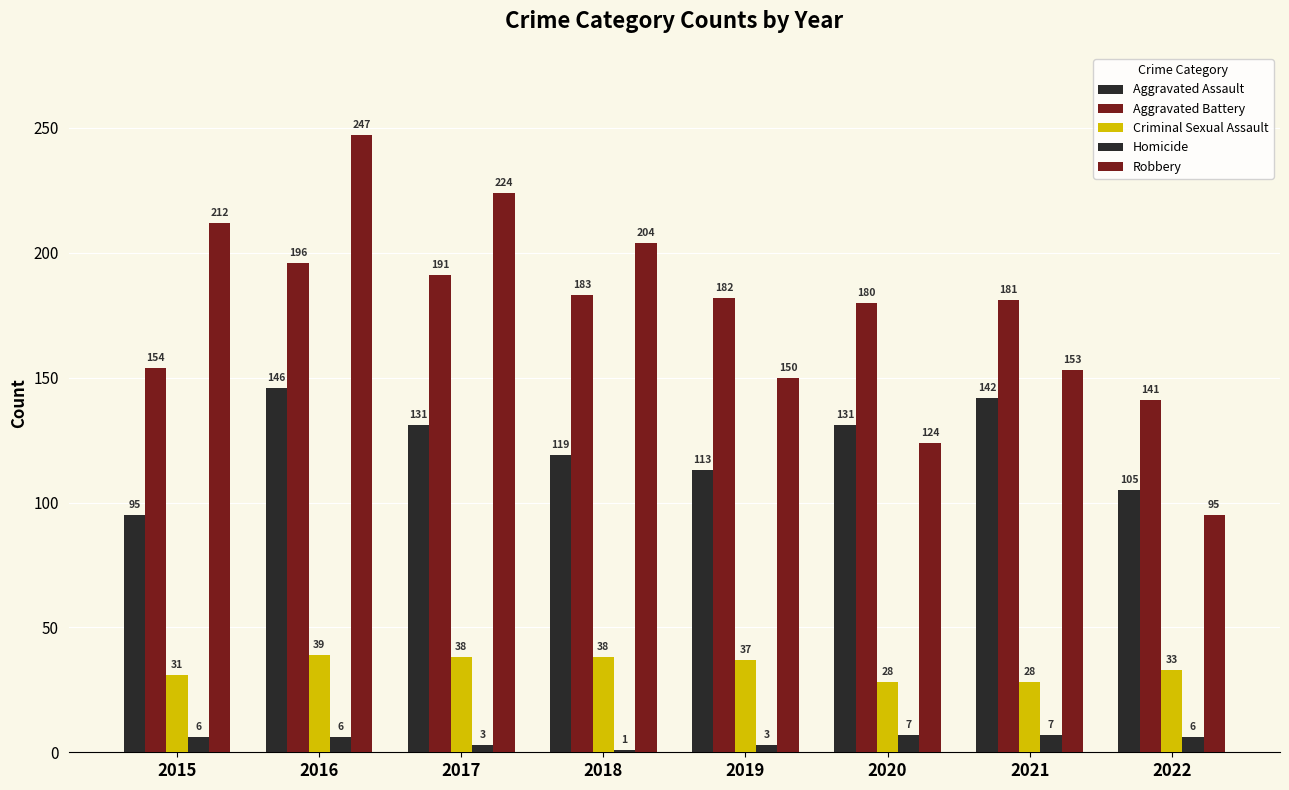

Reading left to right, what are all the values shown in this chart?

Aggravated Assault: 95	146	131	119	113	131	142	105
Aggravated Battery: 154	196	191	183	182	180	181	141
Criminal Sexual Assault: 31	39	38	38	37	28	28	33
Homicide: 6	6	3	1	3	7	7	6
Robbery: 212	247	224	204	150	124	153	95